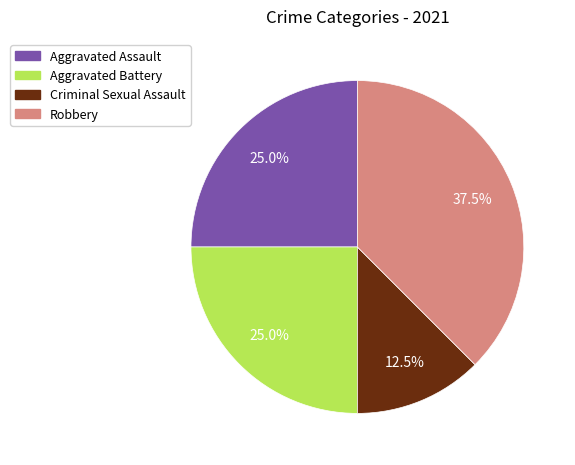

What percentage is the Aggravated Battery slice, to the nearest percent?

25%